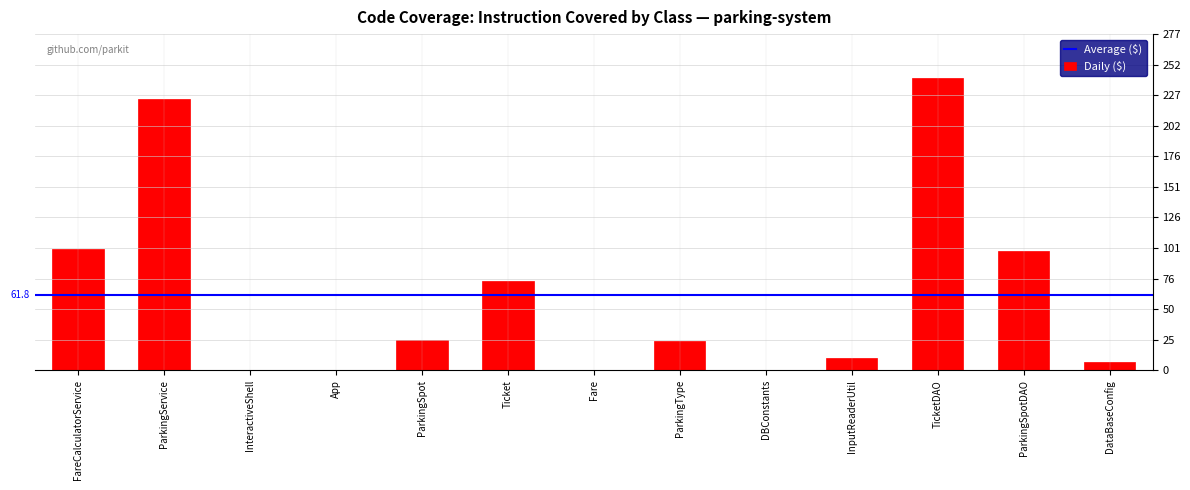

Which has a higher value, TicketDAO or App?

TicketDAO